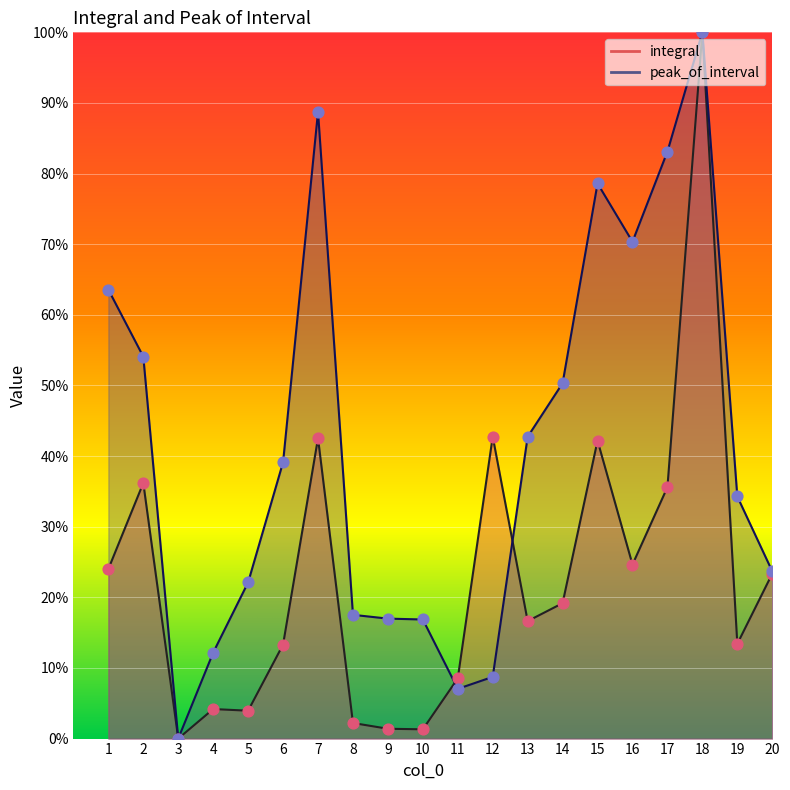

What are all the series names shown in the legend?

integral, peak_of_interval